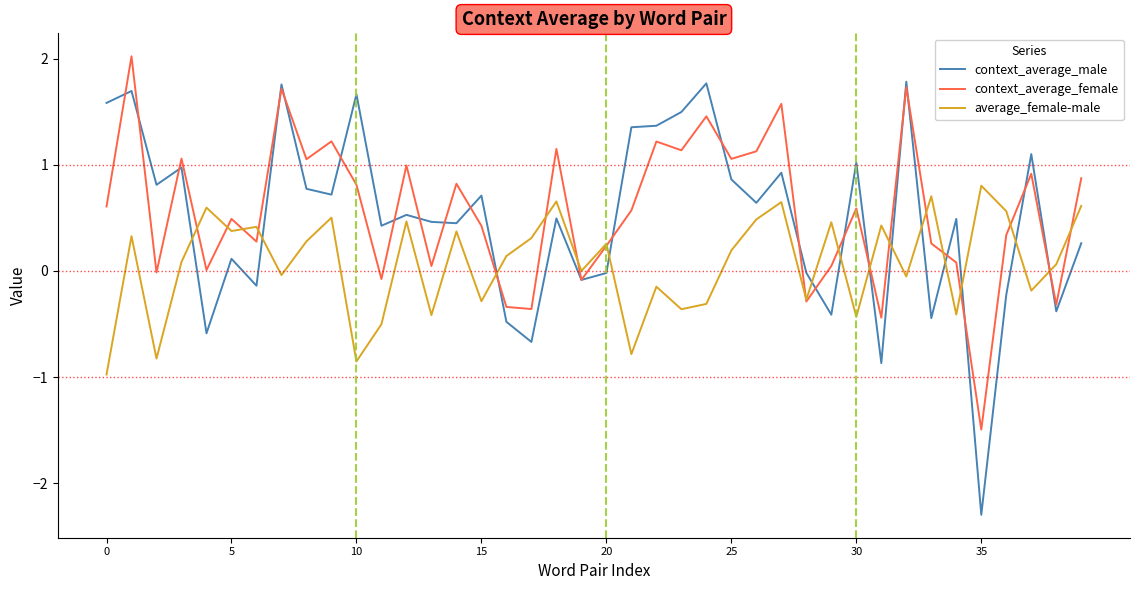

What is the greatest value displayed?

2.0